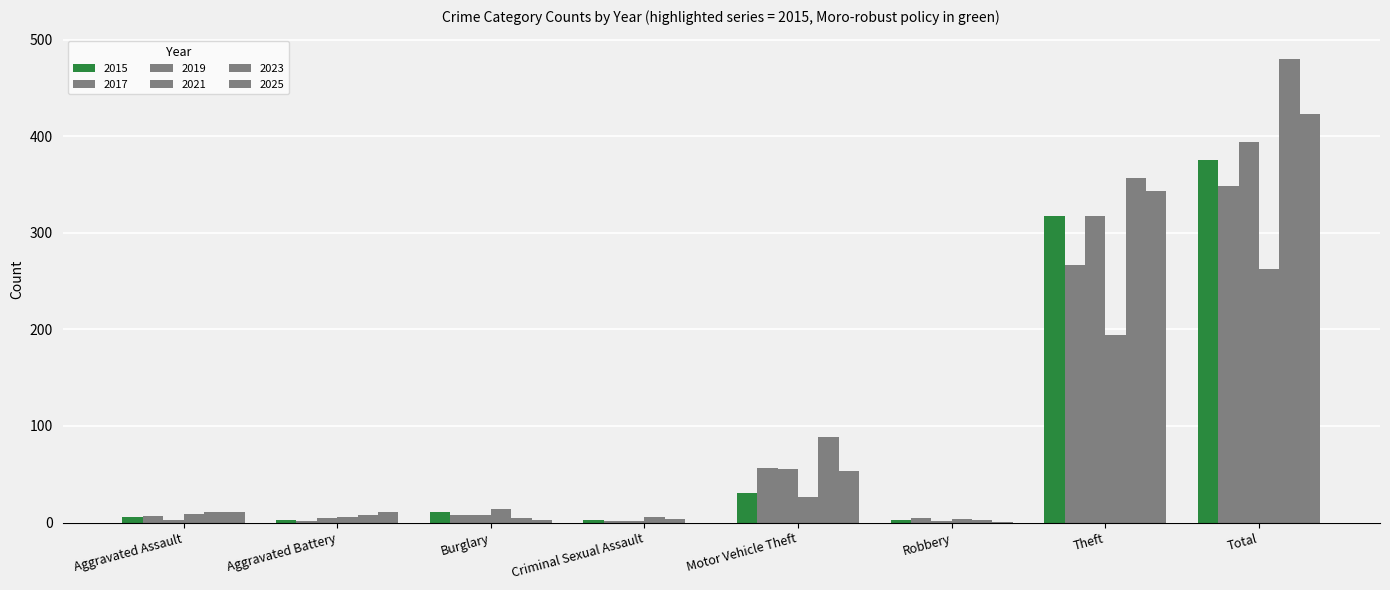

What is the value of the 2023 bar at the 5th from the left?

89